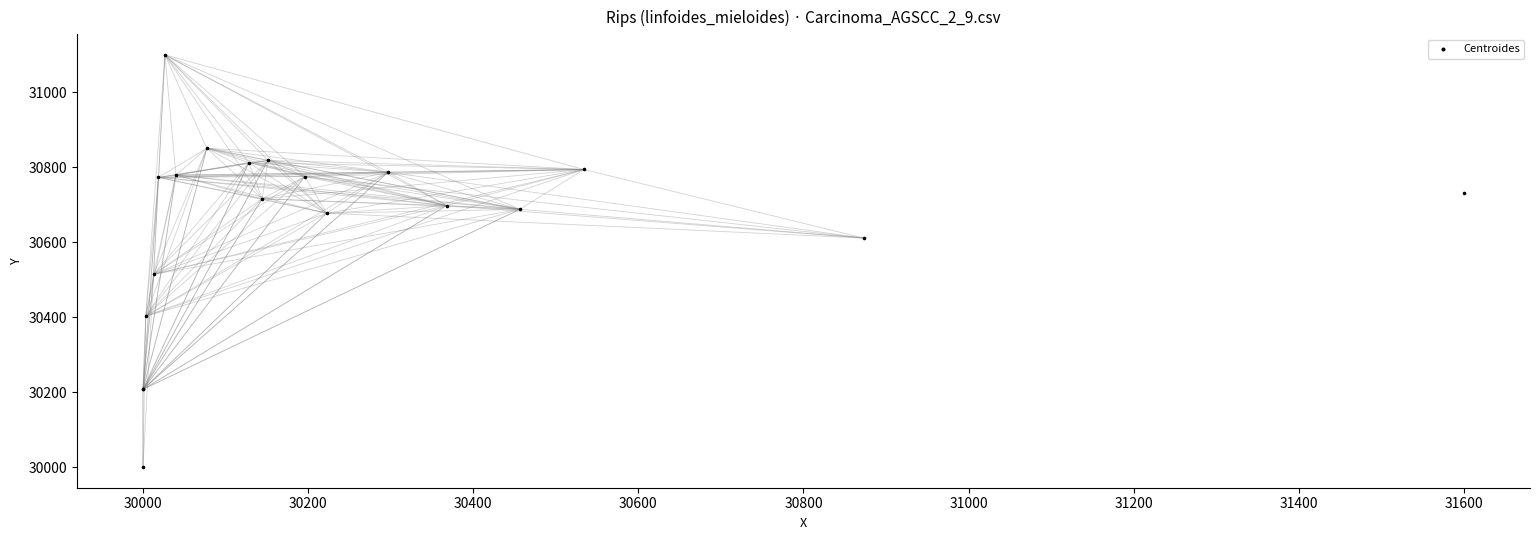

What Y value in the scatter plot is closest to 30550?

30514.3